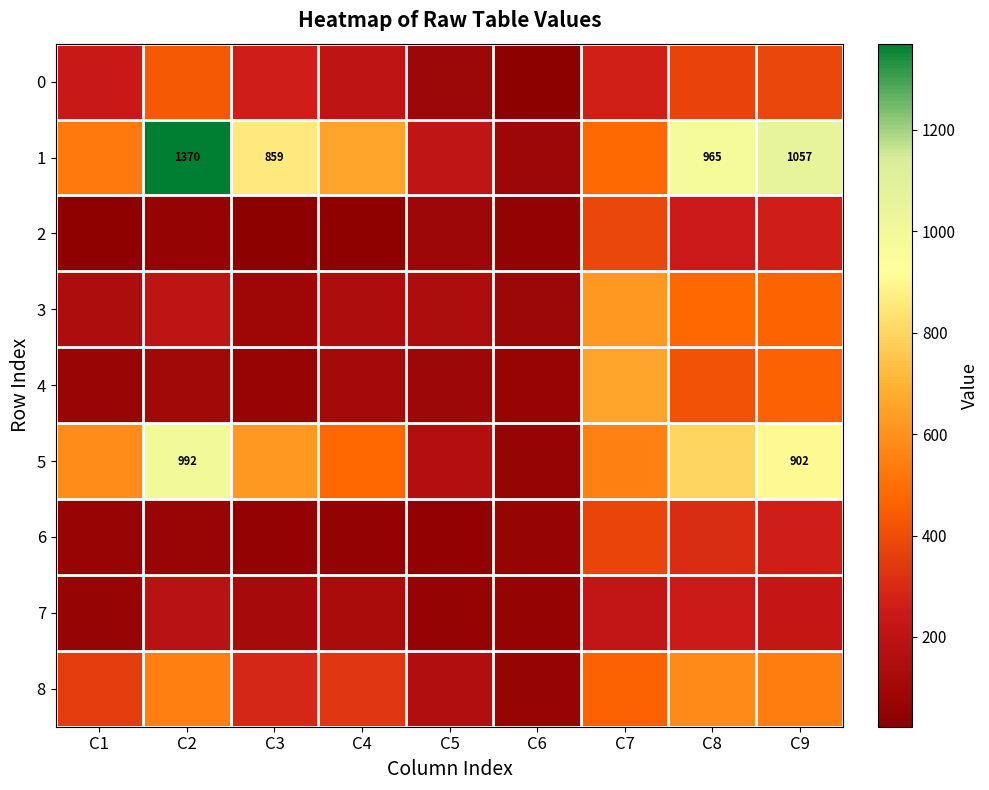

List the series in order of their peak value, lowest first.

7, 6, 2, 0, 8, 3, 4, 5, 1